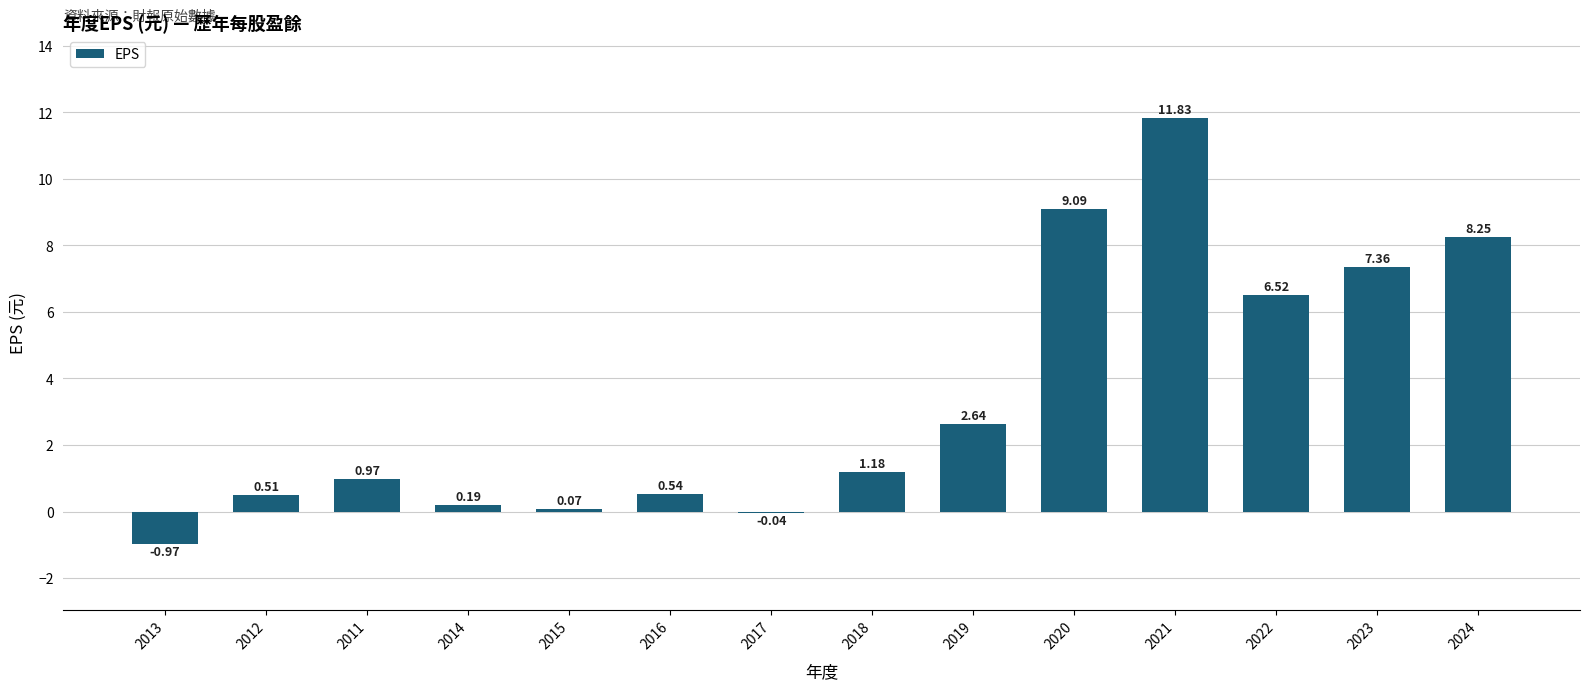

What is the sum of the values at 2012 and 2014?

0.7